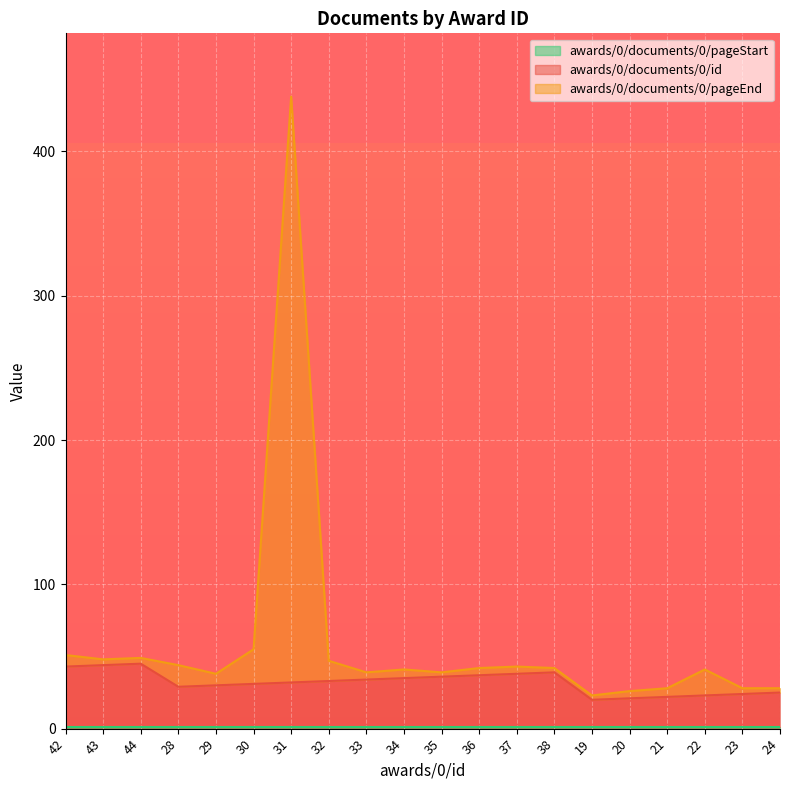

At which category is the sum across all series the highest?

31